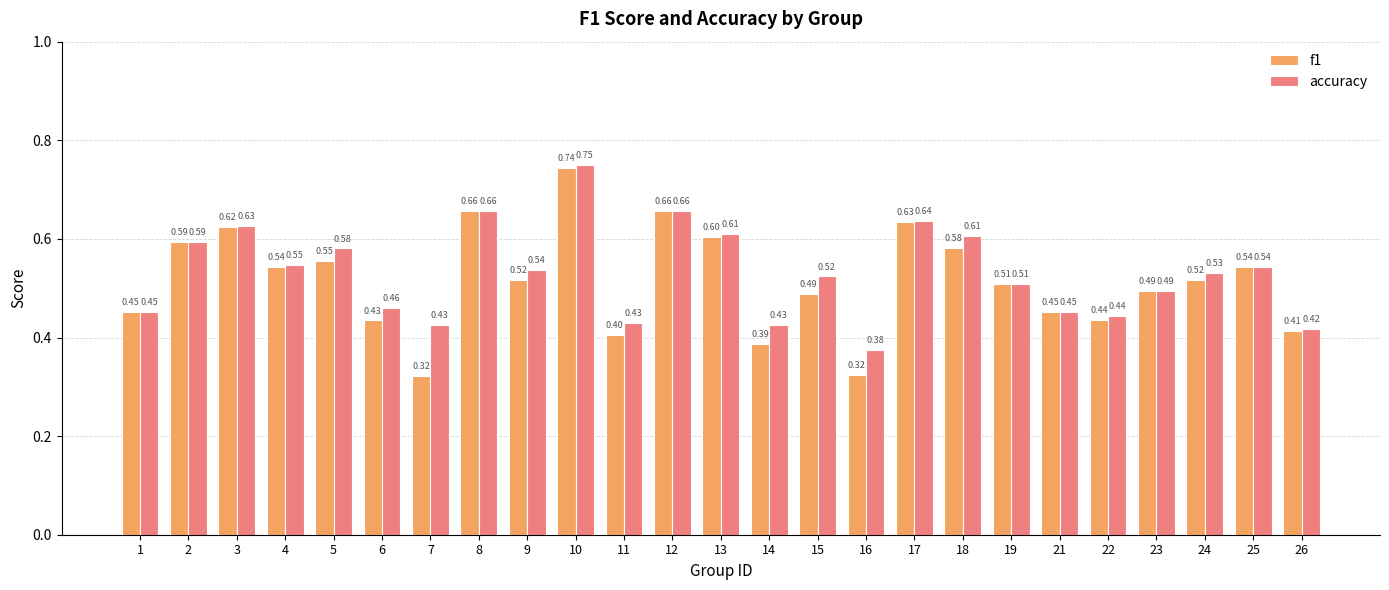

How many groups of bars are there?

25